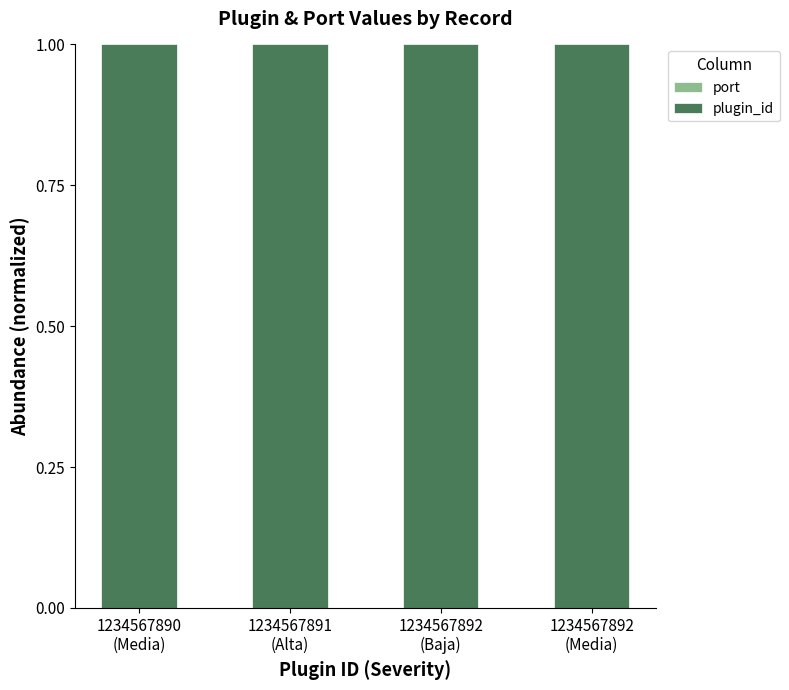

Are the bars grouped side by side (vs. stacked)?

No